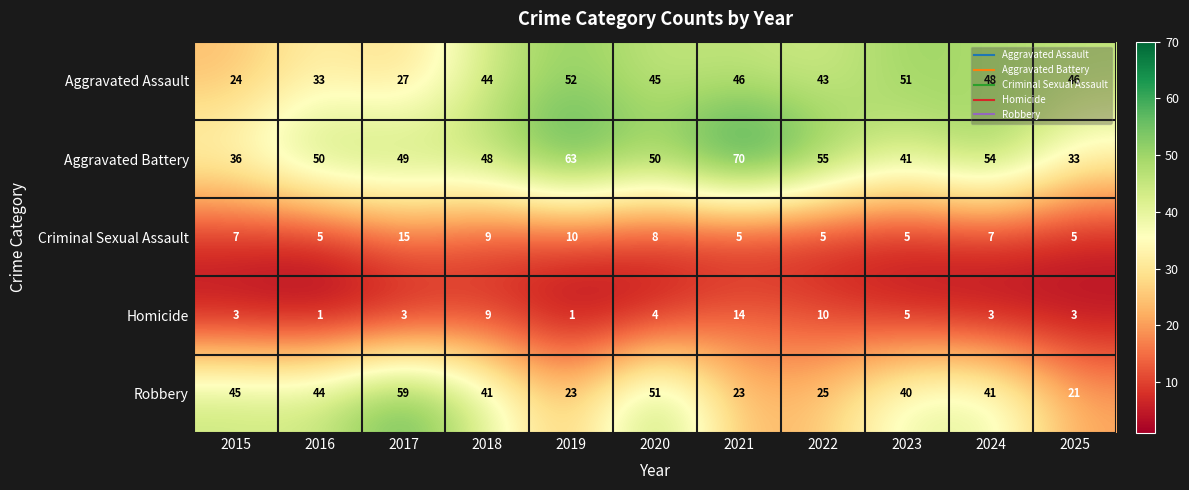

At how many categories does at least one series exceed 14?

11